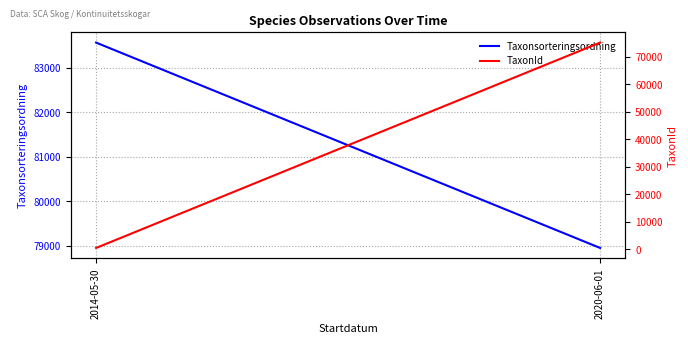

What is the sum of the Taxonsorteringsordning values at 2014-05-30 and 2020-06-01?

162518.6